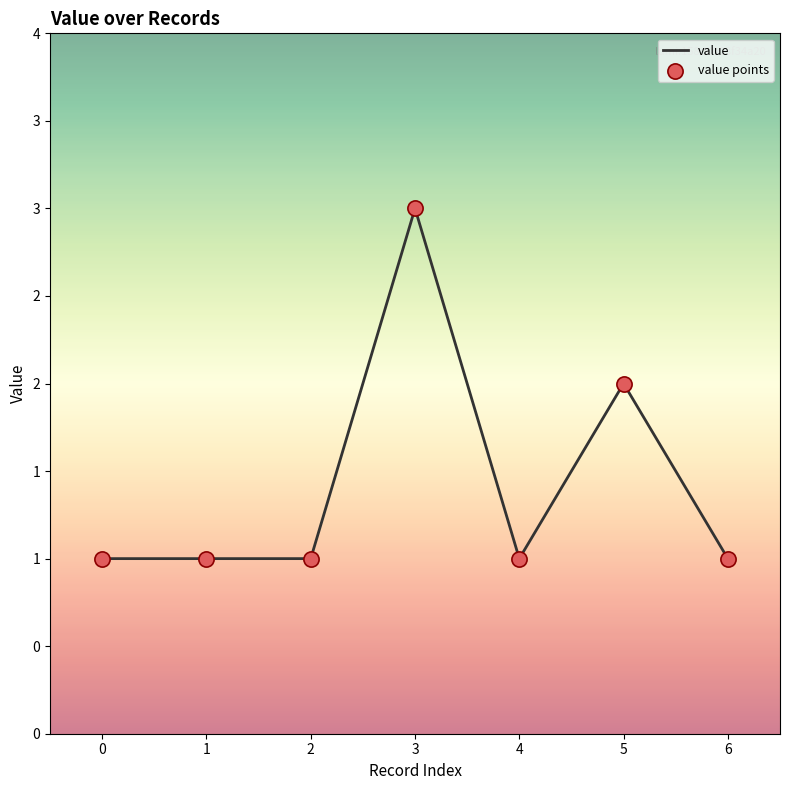

Which series contains the lowest Y value?

value